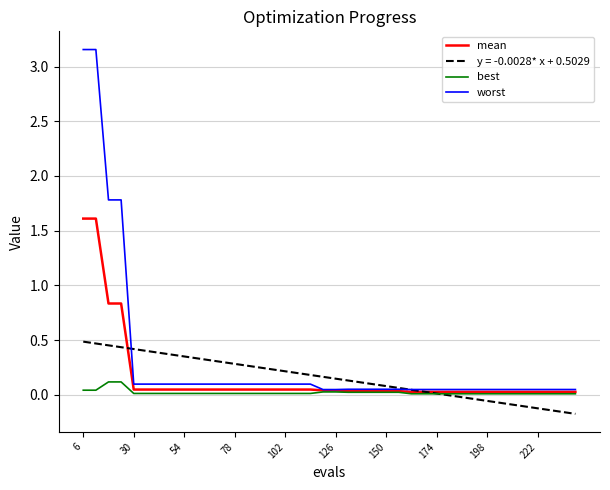

How many series are shown in this chart?

4